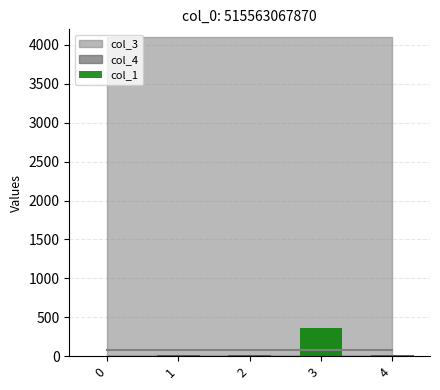

Where does the data first go above 14?

2